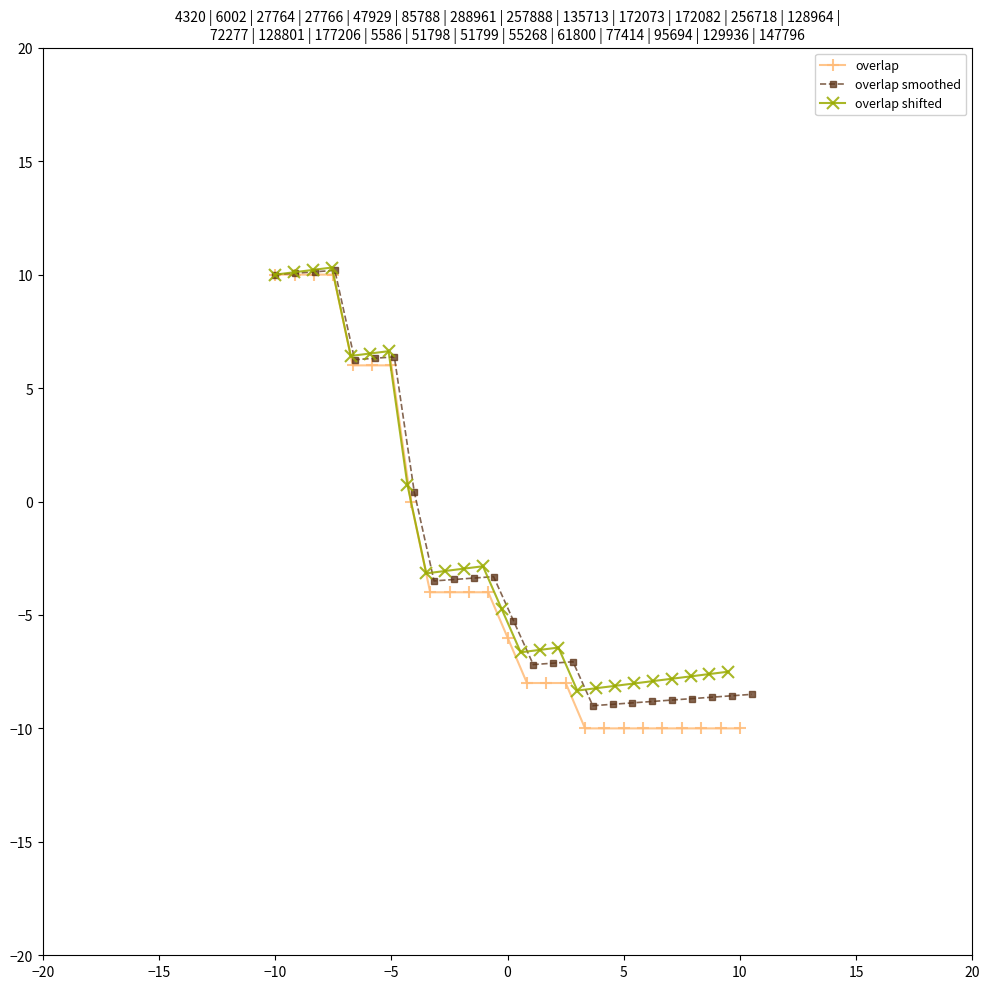

The value of overlap at 0 is -6. True or false?

True